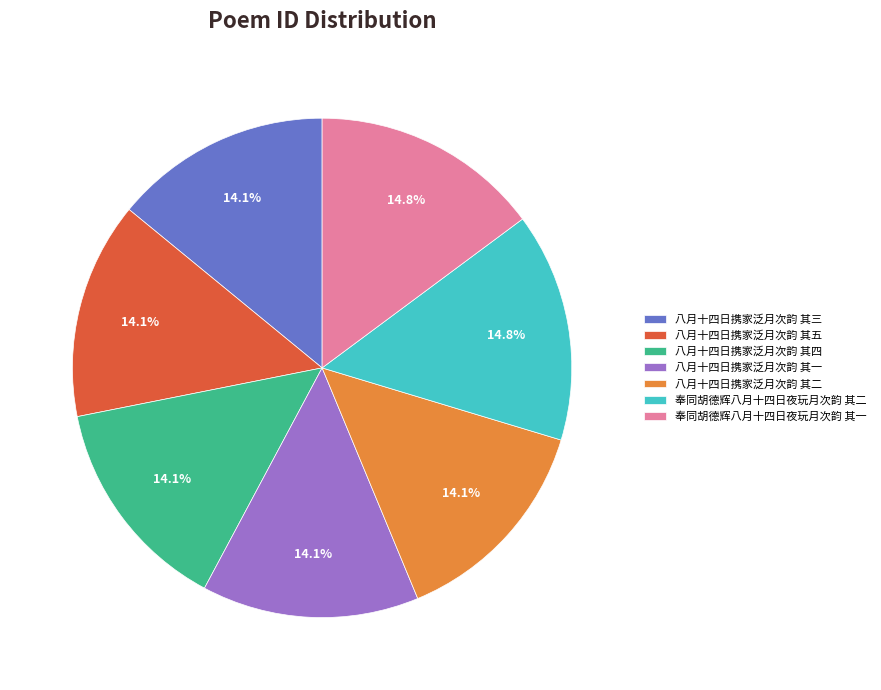

To the nearest percent, what is the difference between the largest and smallest slice percentages?

1%